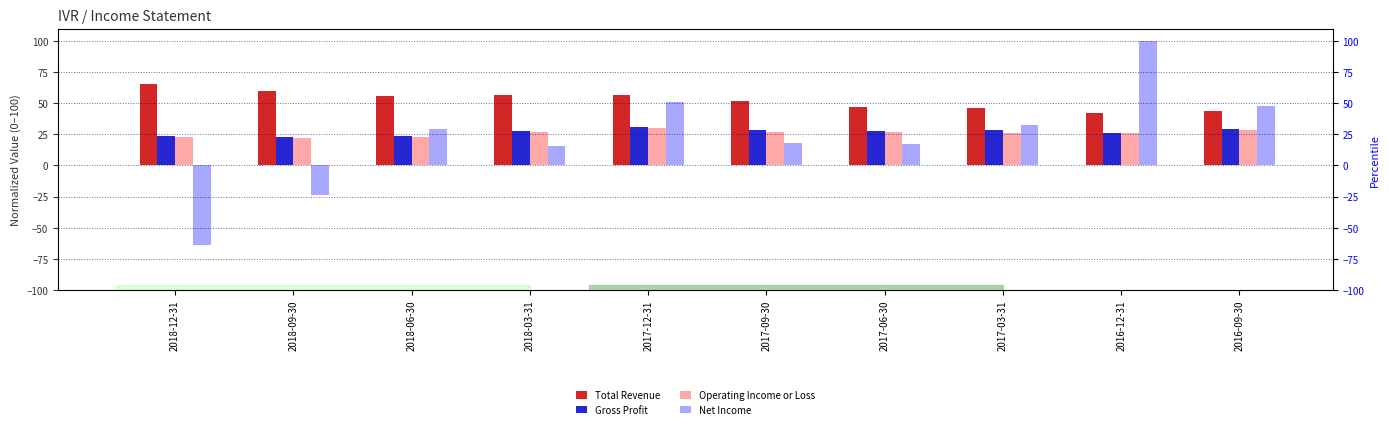

How many values in Net Income are above zero?

8